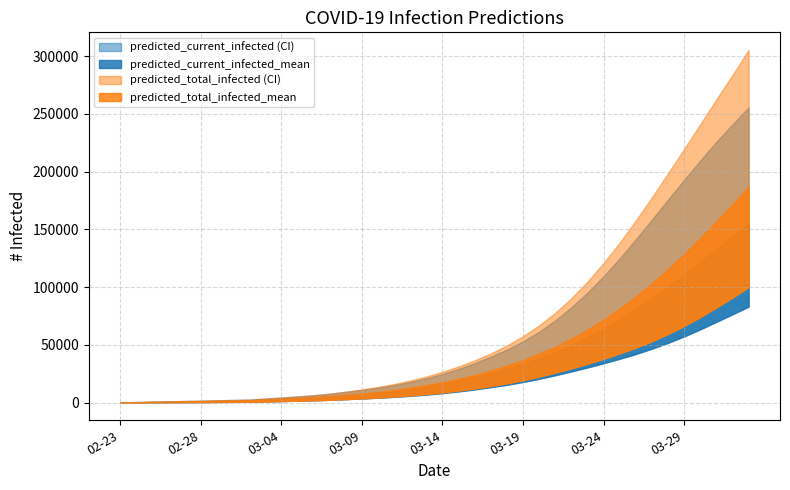

What is the sum of all predicted_total_infected_lower values?

2525578